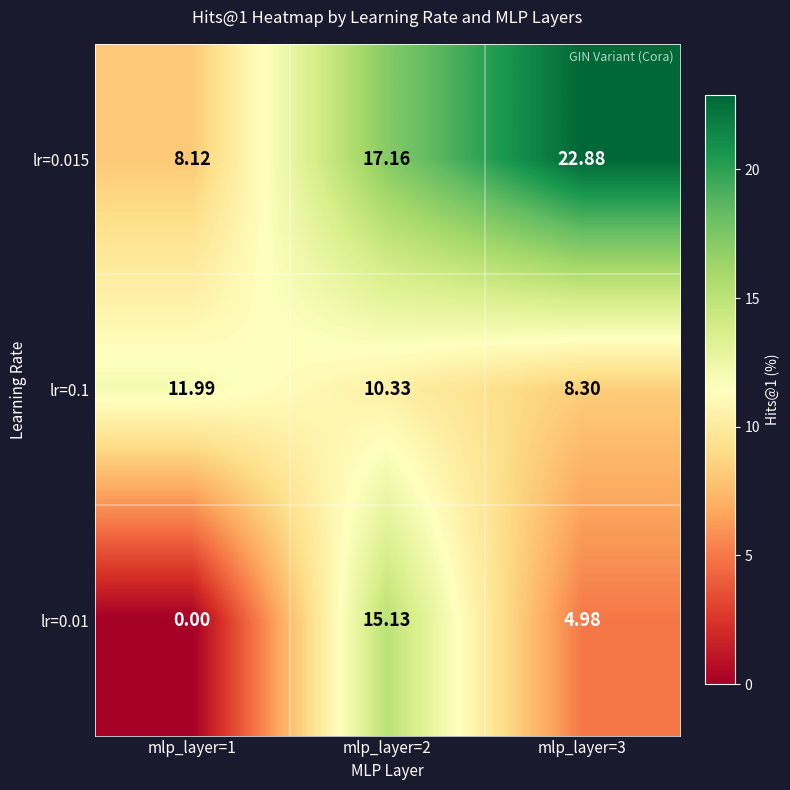

List the series in order of their overall mean, highest first.

lr=0.015, lr=0.1, lr=0.01